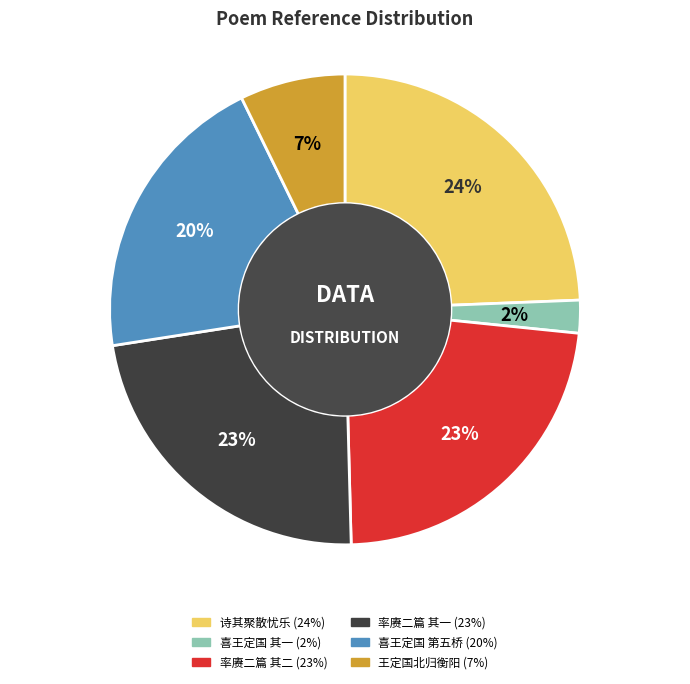

Is there any slice that represents more than half of the pie?

No